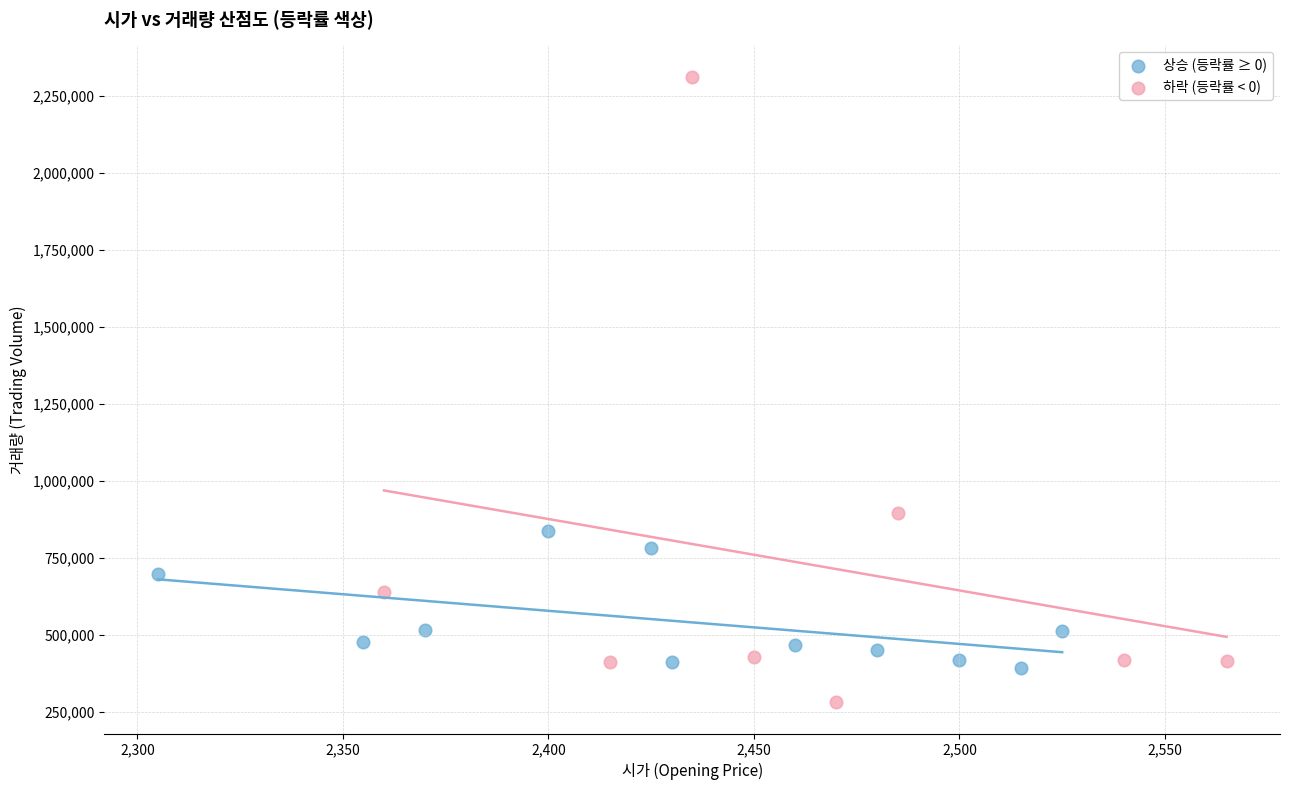

Which series reaches the minimum Y coordinate?

하락 (등락률 < 0)